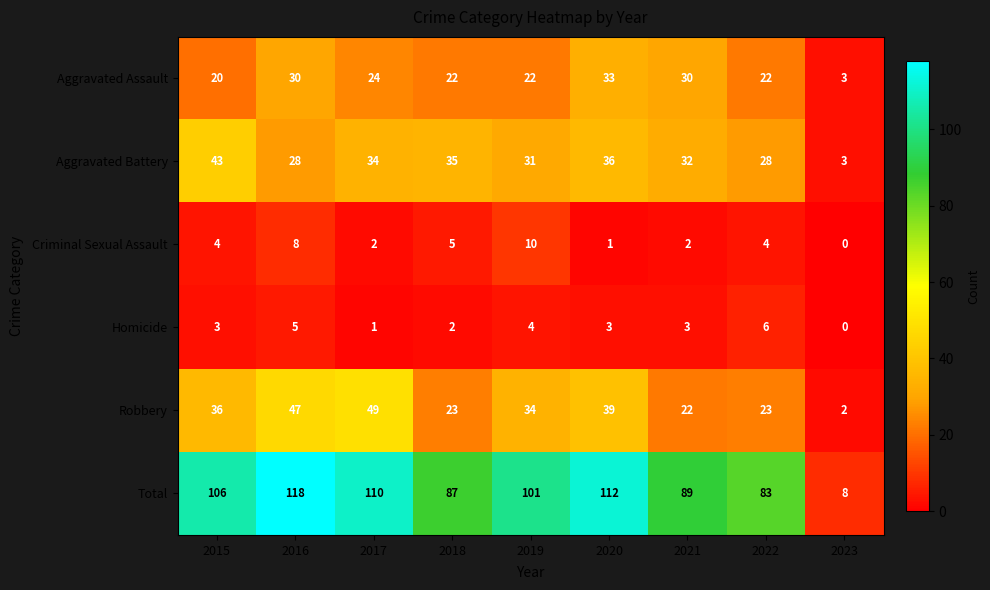

What is the difference between the highest and lowest values at 2023?

8